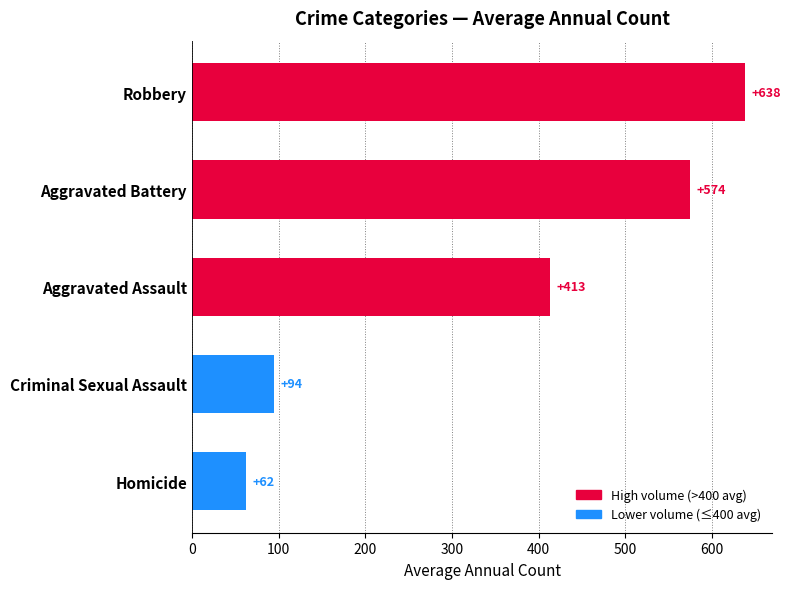

List the labels in order of value, largest first.

Robbery, Aggravated Battery, Aggravated Assault, Criminal Sexual Assault, Homicide